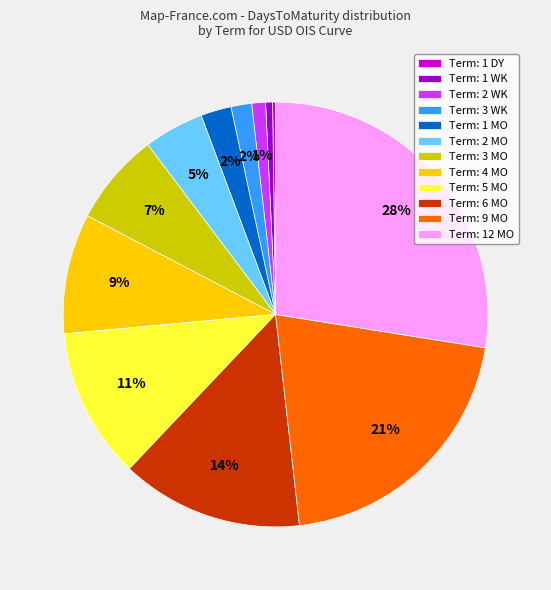

Which category has the biggest portion of the pie?

Term: 12 MO